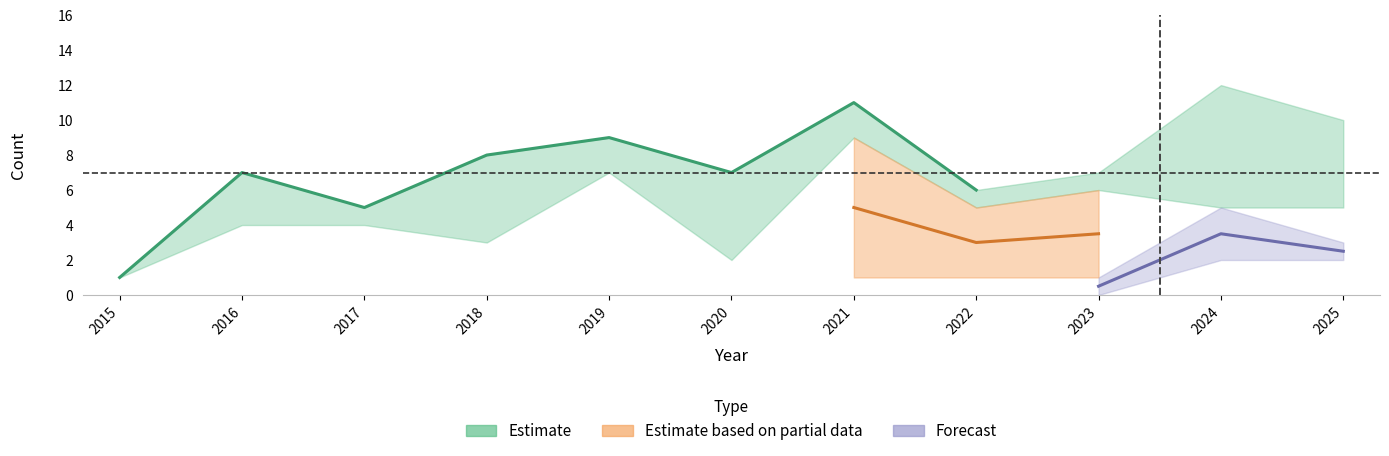

What is the maximum value shown in the chart?

12